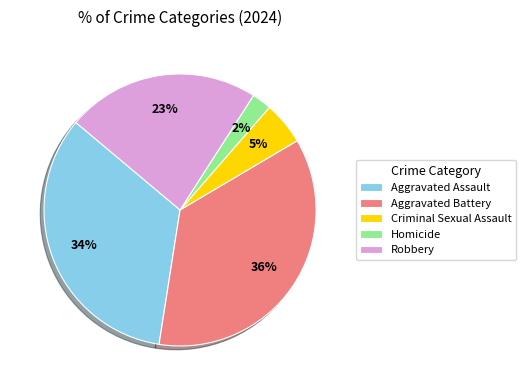

Between Aggravated Assault and Criminal Sexual Assault, which is larger?

Aggravated Assault